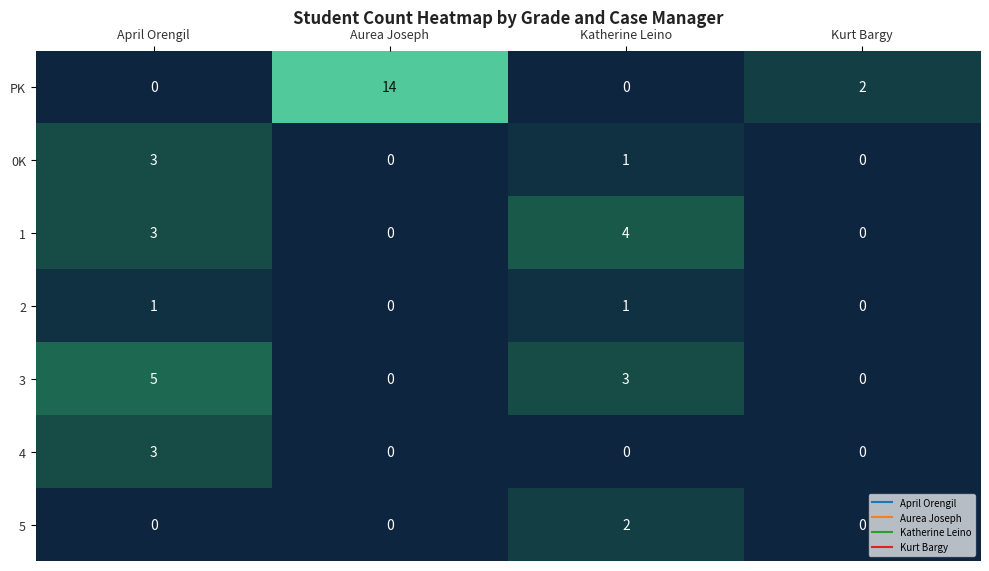

How many data points does each series have?

4